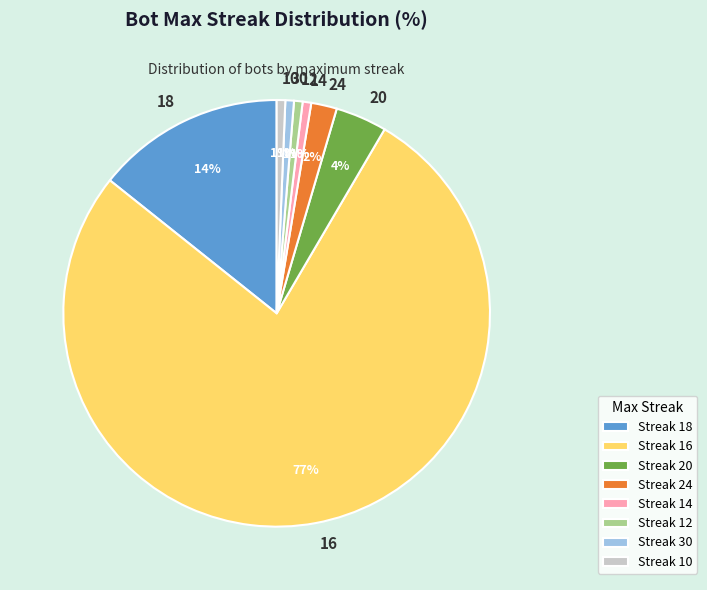

How many slices are in this pie chart?

8